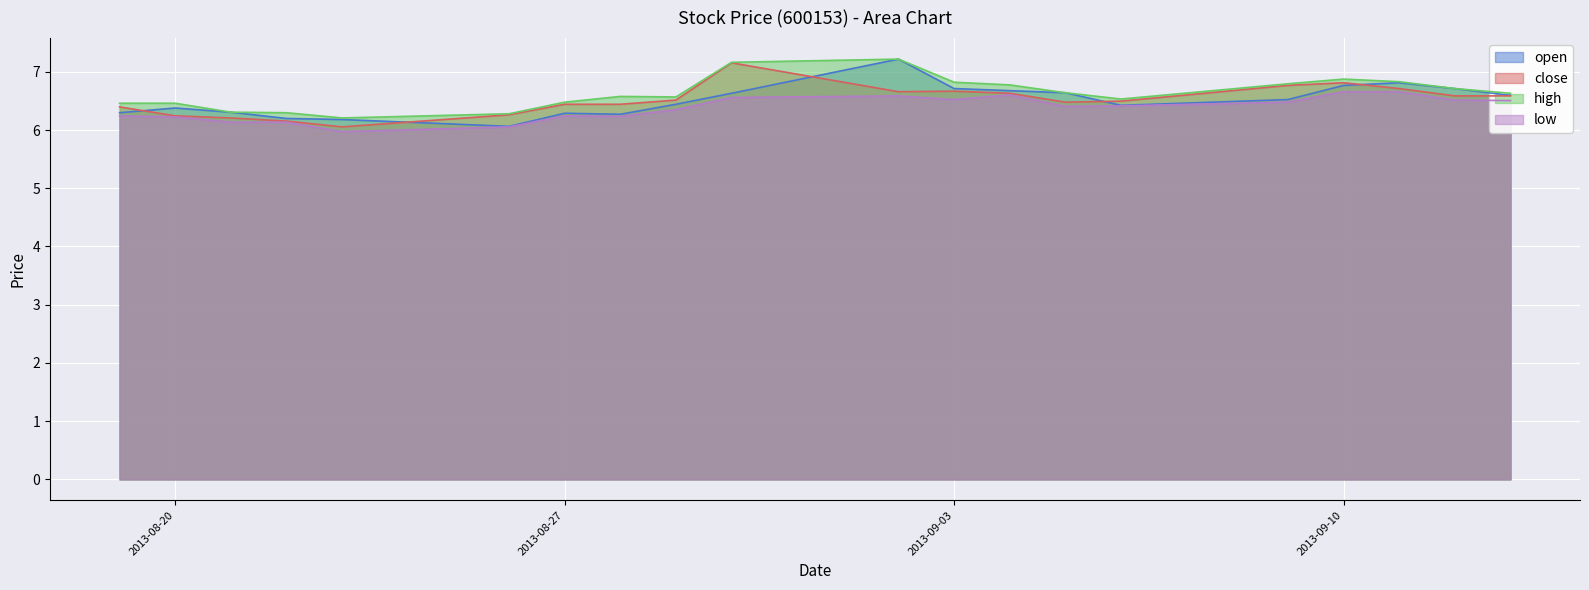

Does the chart display data point markers on the line(s)?

No